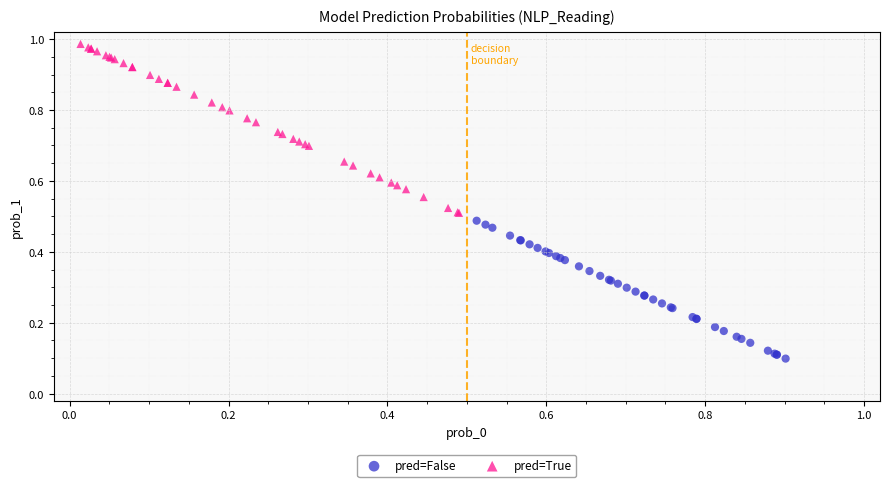

Which series has the widest spread of Y values?

pred=True